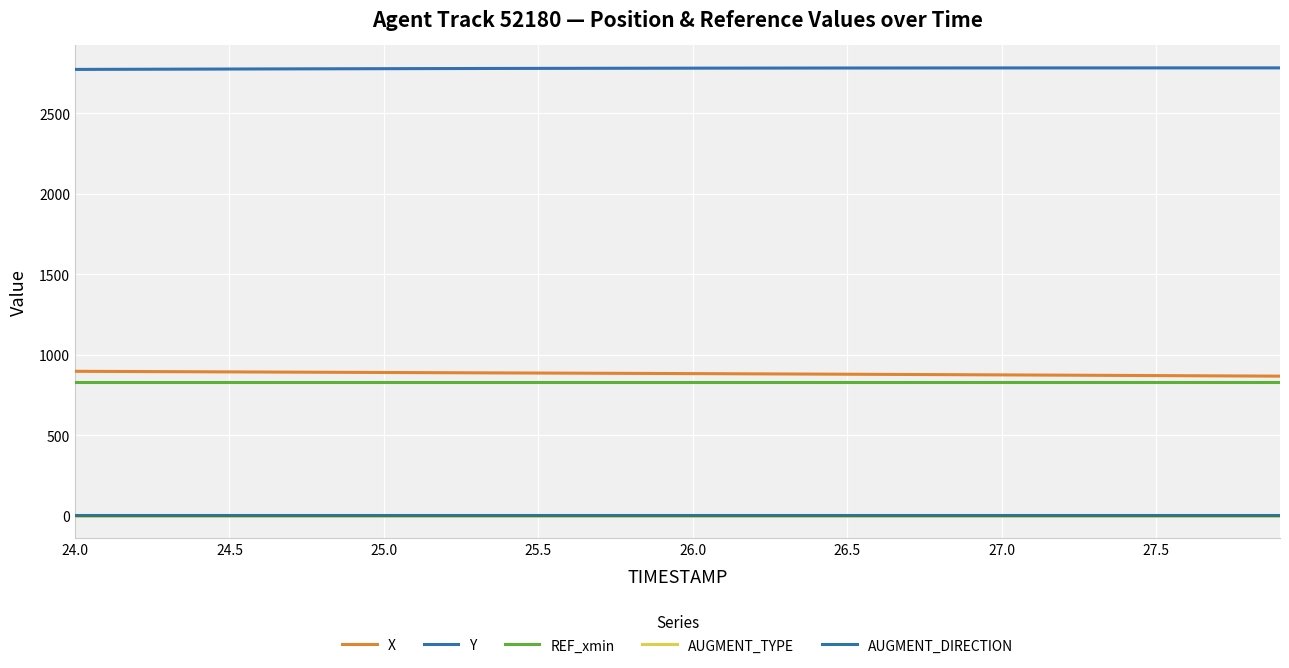

At which category is the sum across all series the highest?

24.0